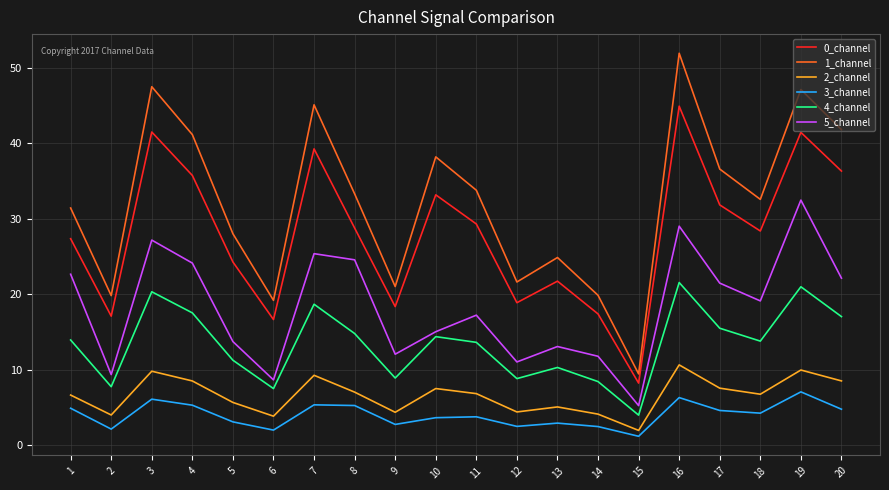

What are all the series names shown in the legend?

0_channel, 1_channel, 2_channel, 3_channel, 4_channel, 5_channel